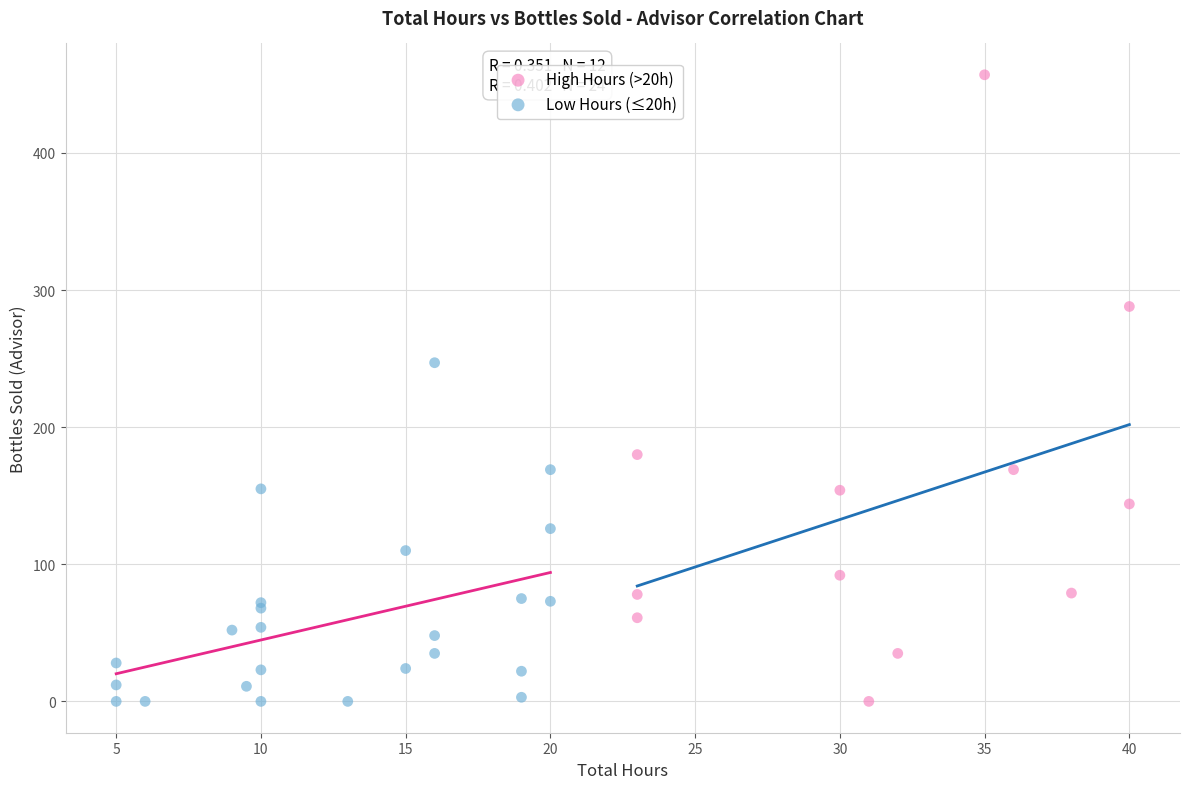

What are all the series names shown in the legend?

High Hours (>20h), Low Hours (≤20h)